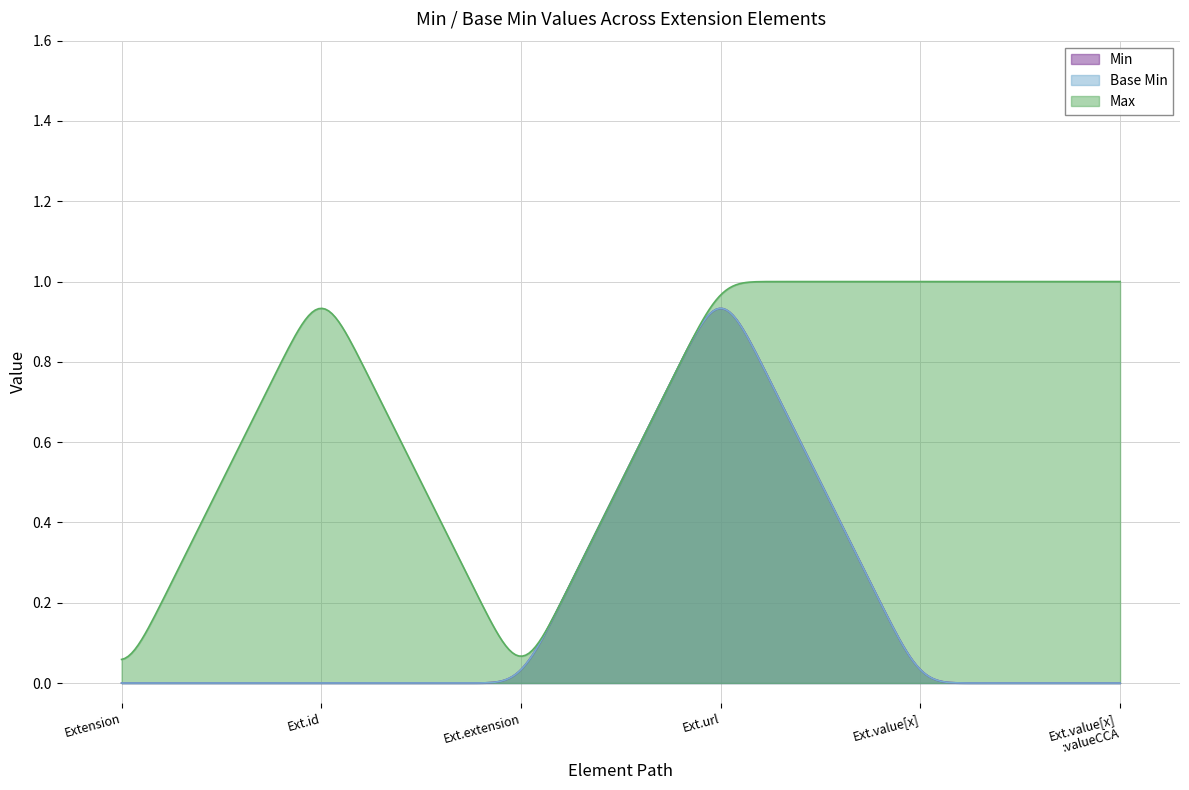

Does the chart have visible grid lines?

Yes